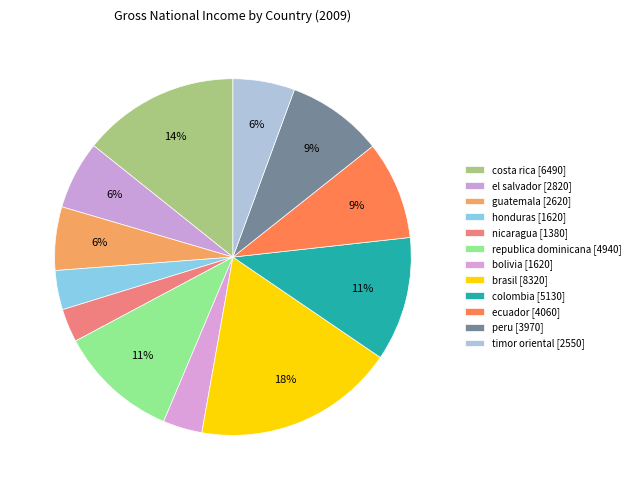

How many slices are in this pie chart?

12